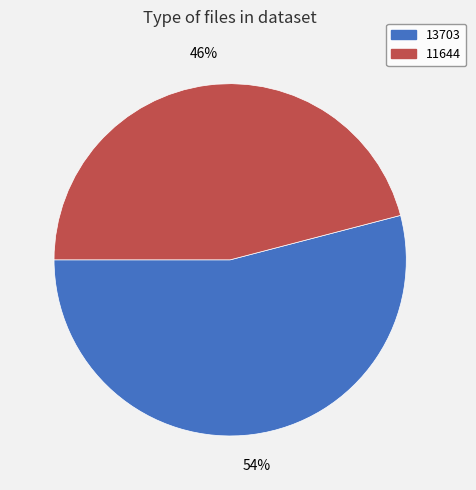

What percentage is the 11644 slice, to the nearest percent?

46%